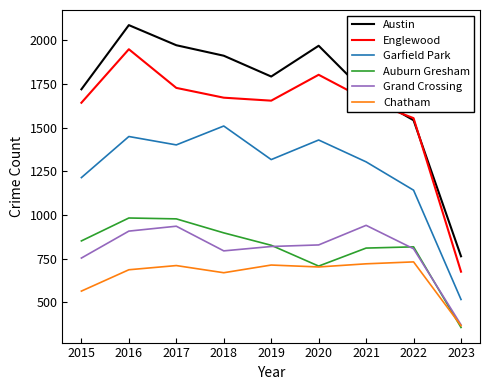

At how many categories does at least one series exceed 589?

9